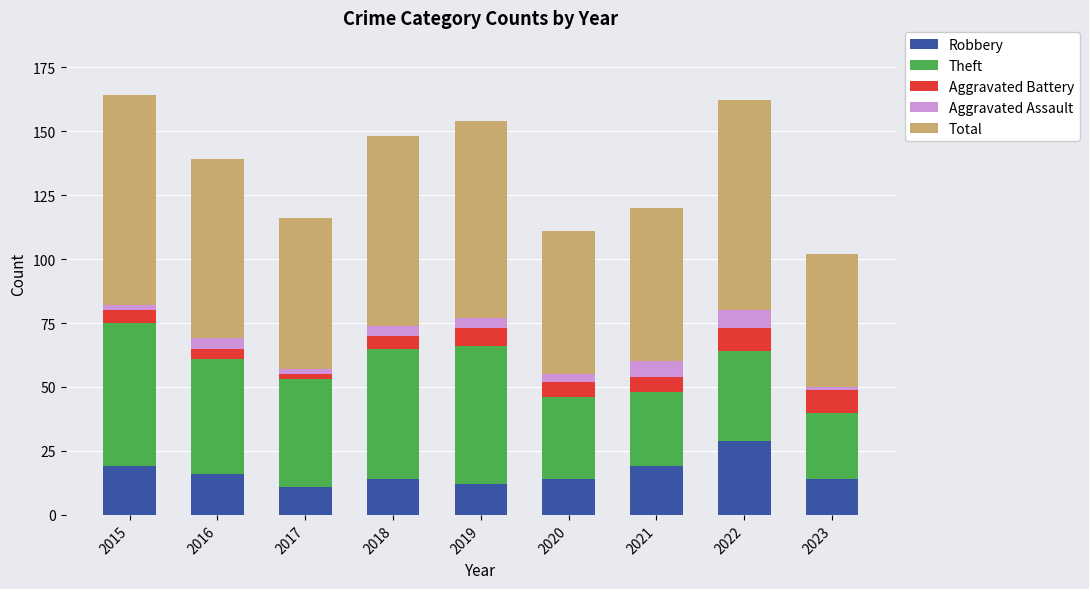

What is the lowest value of the Robbery series?

11